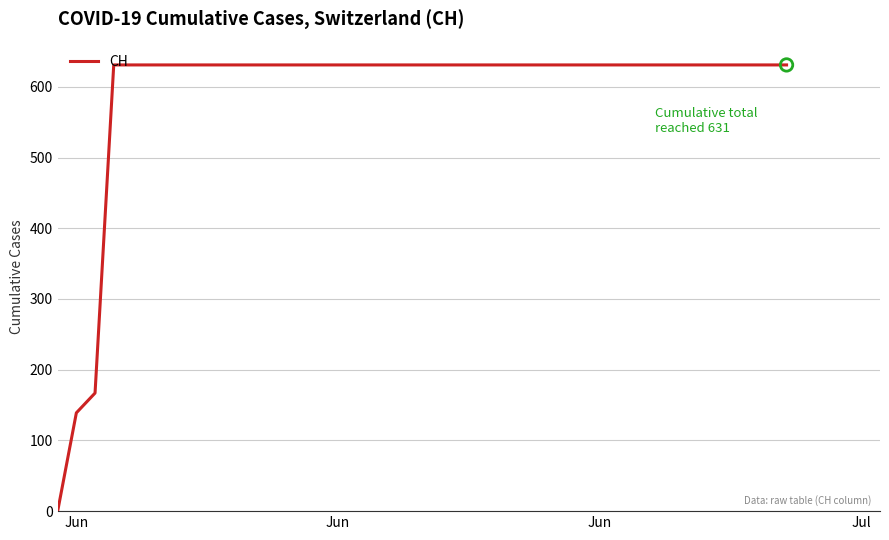

What is the difference between the maximum and minimum values?

631